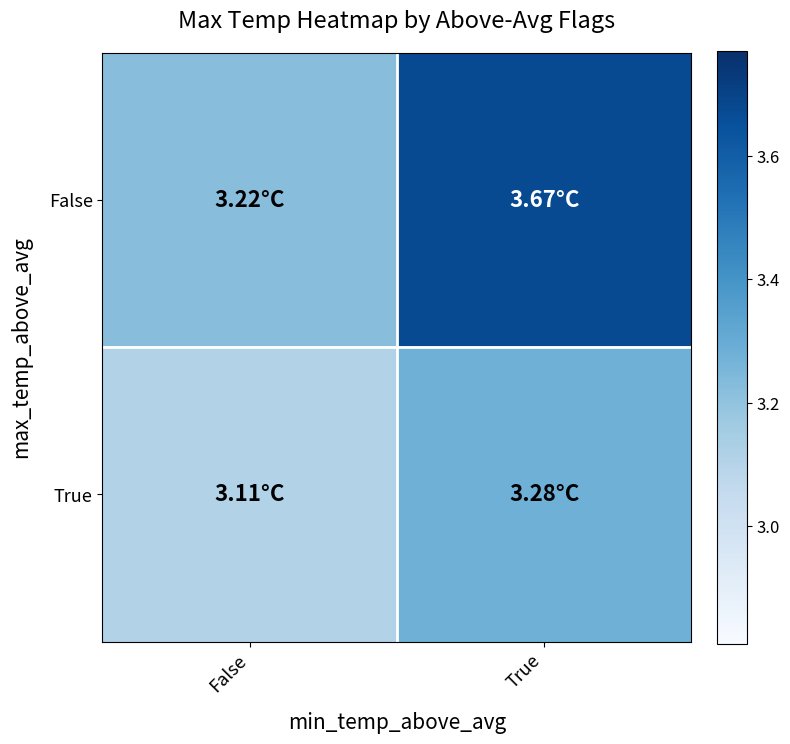

List the series in order of their peak value, highest first.

False, True